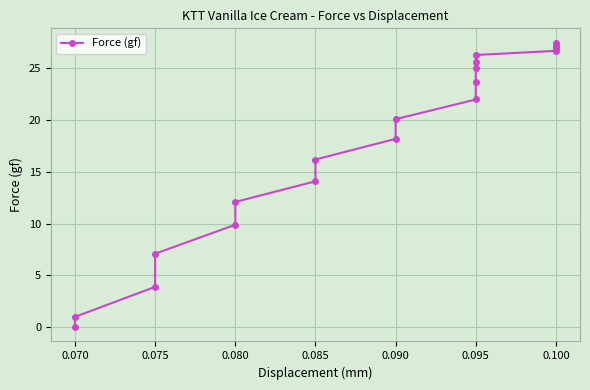

Reading left to right, list all the values displayed in this chart.

0.0	1.0	3.9	7.1	9.9	12.1	14.1	16.2	18.2	20.1	22.0	23.7	25.0	25.6	26.3	26.7	27.0	27.0	27.2	27.5